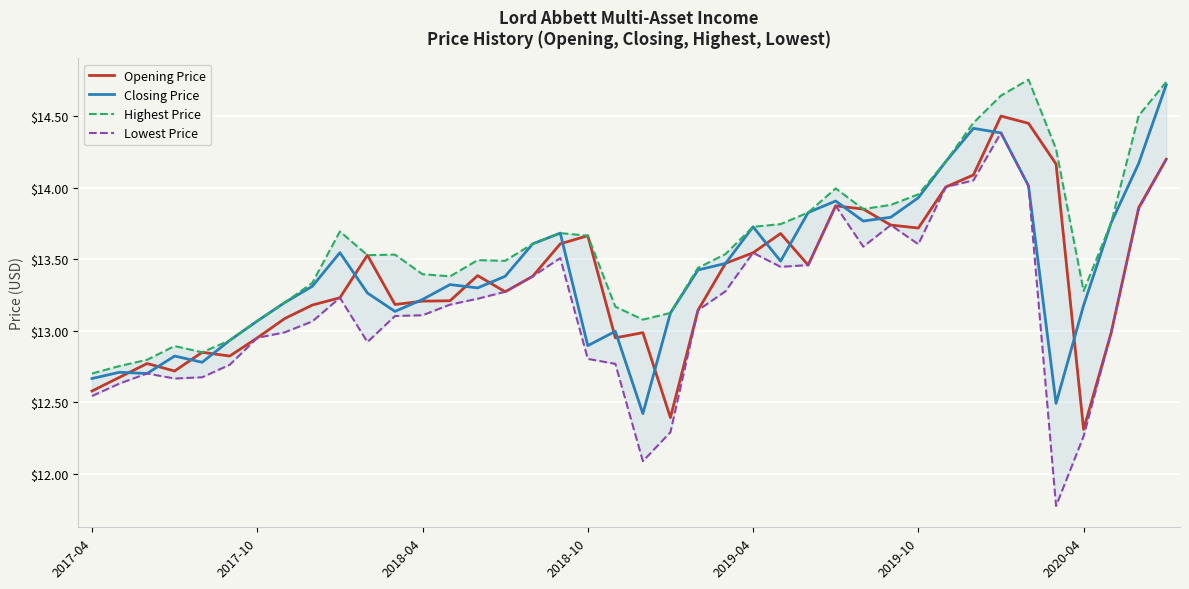

True or false: Lowest Price and Opening Price cross at least once.

False